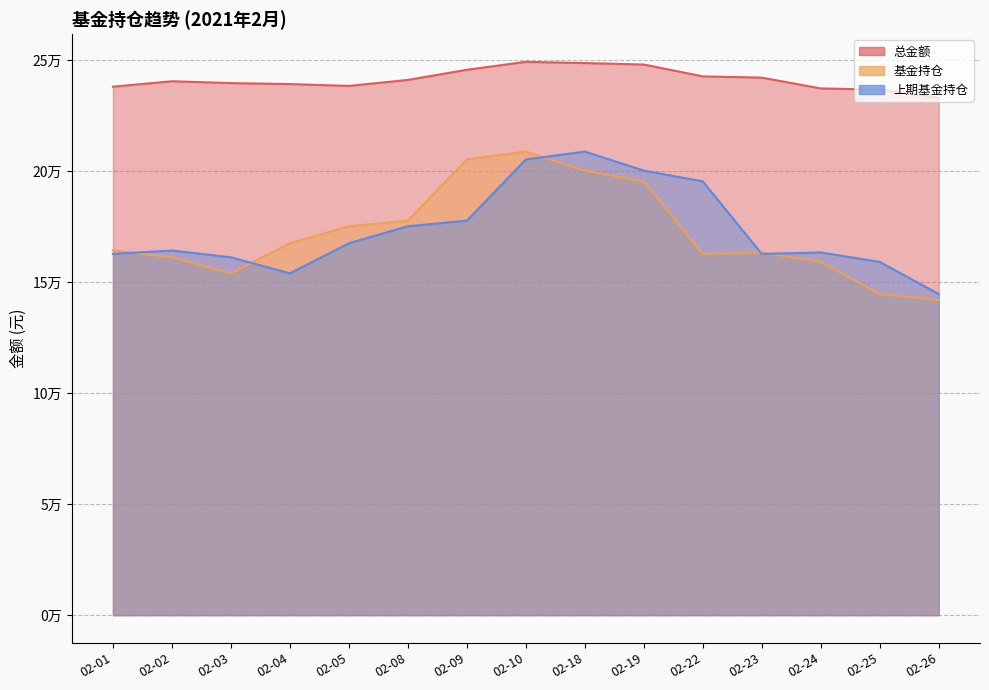

Reading left to right, list all the values displayed in this chart.

总金额: 238036.0	240484.1	239645.1	239227.8	238383.6	241079.1	245659.5	249229.7	248666.9	248015.3	242685.0	242112.1	237257.8	236689.2	232996.4
基金持仓: 164254.2	161171.7	153949.0	167521.7	175171.8	177666.7	205242.9	208809.1	200237.0	195374.5	162695.5	163379.6	159088.5	144640.2	141884.5
上期基金持仓: 162701.5	164254.2	161171.7	153949.0	167521.7	175171.8	177666.7	205242.9	208809.1	200237.0	195374.5	162695.5	163379.6	159088.5	144640.2